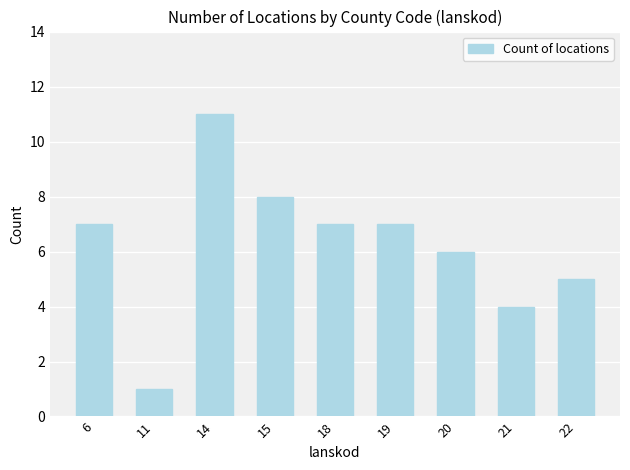

Which label corresponds to the largest value in the chart?

14